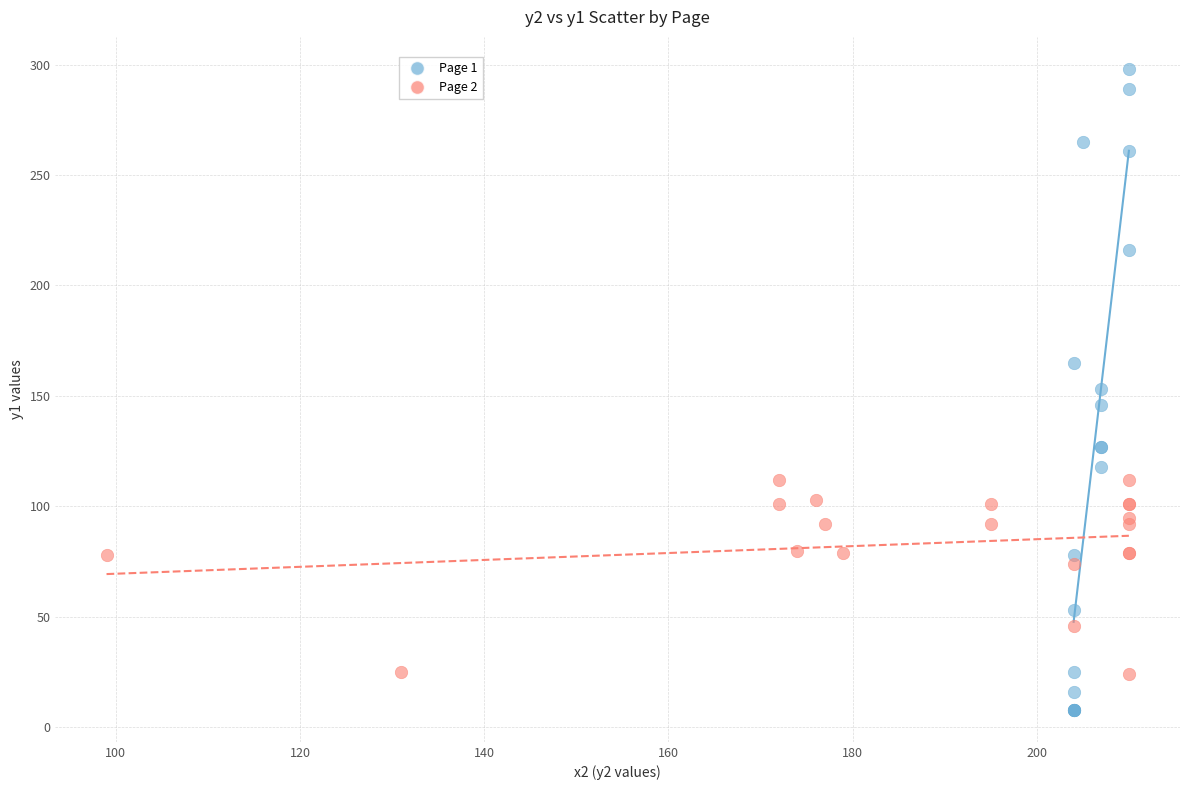

Which series has the largest Y range (max minus min)?

Page 1